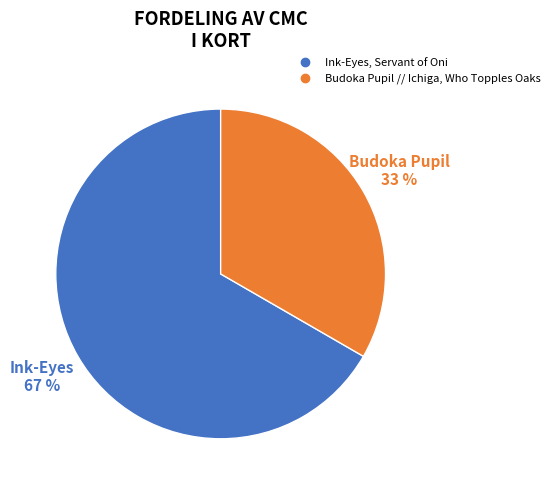

What percentage is the Ink-Eyes, Servant of Oni slice, to the nearest percent?

67%